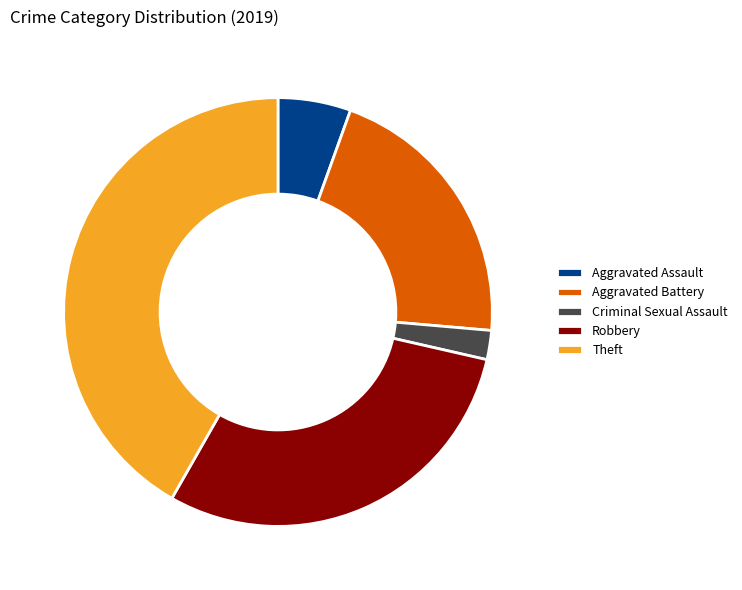

Is there a majority slice in this chart?

No